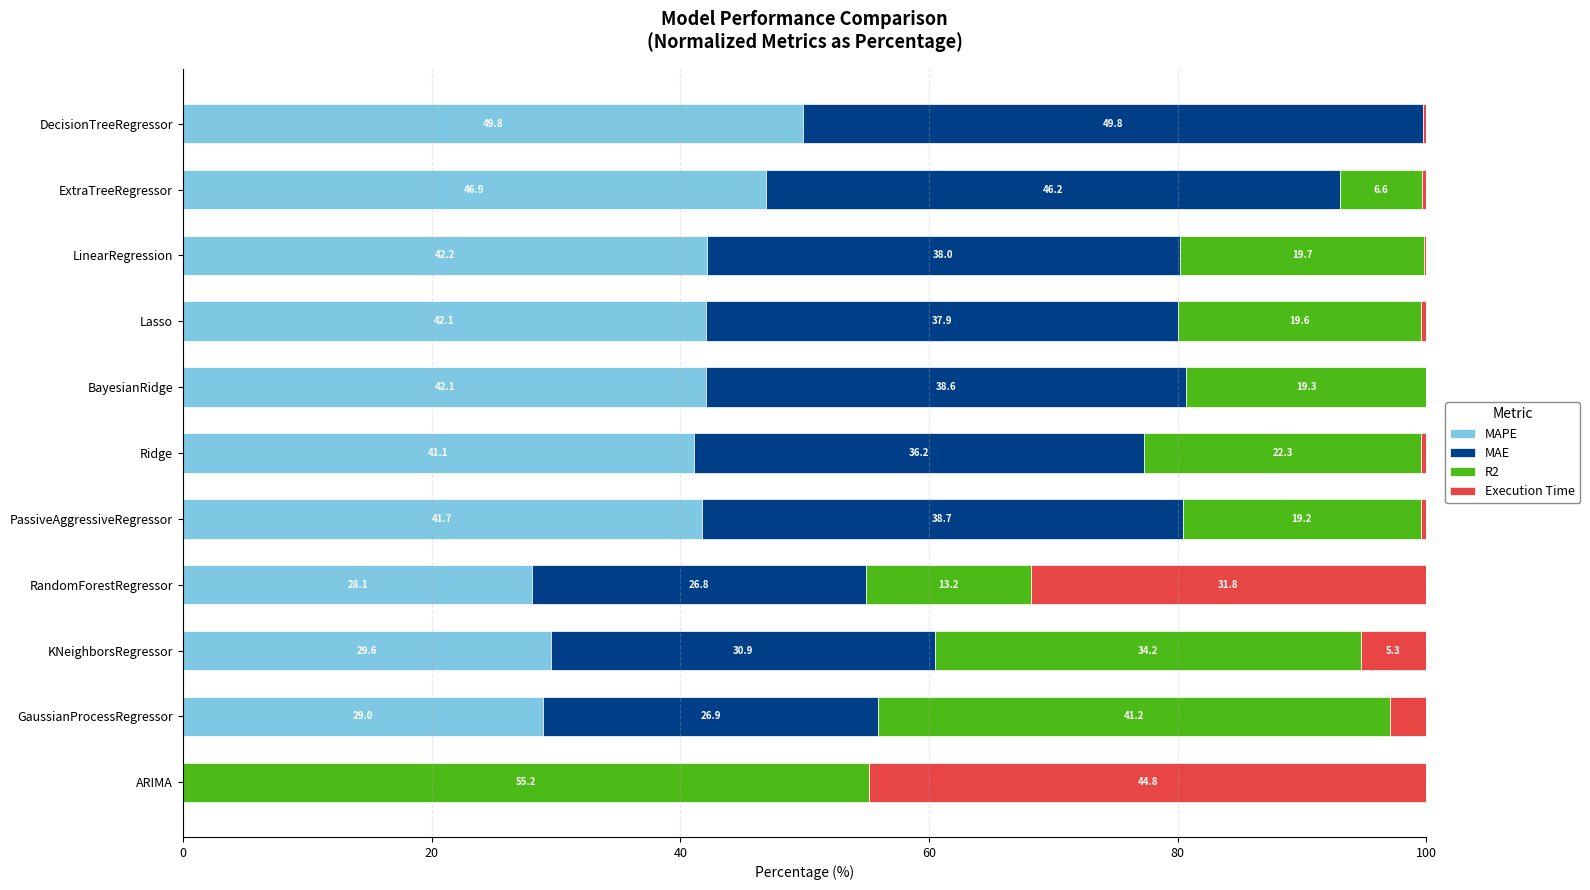

What is the highest value of the MAPE series?

49.8